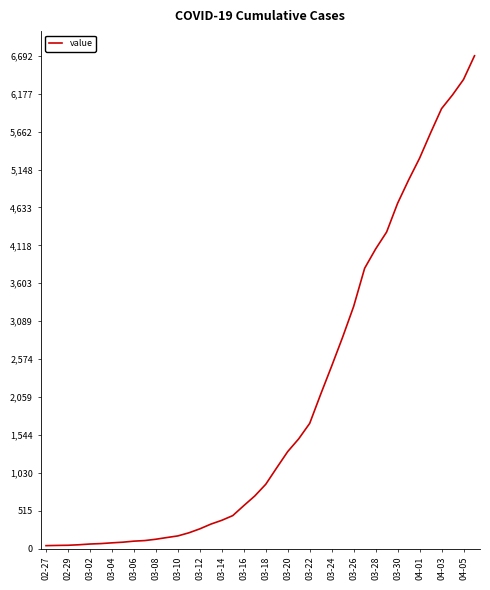

What is the difference between the maximum and minimum values?

6650